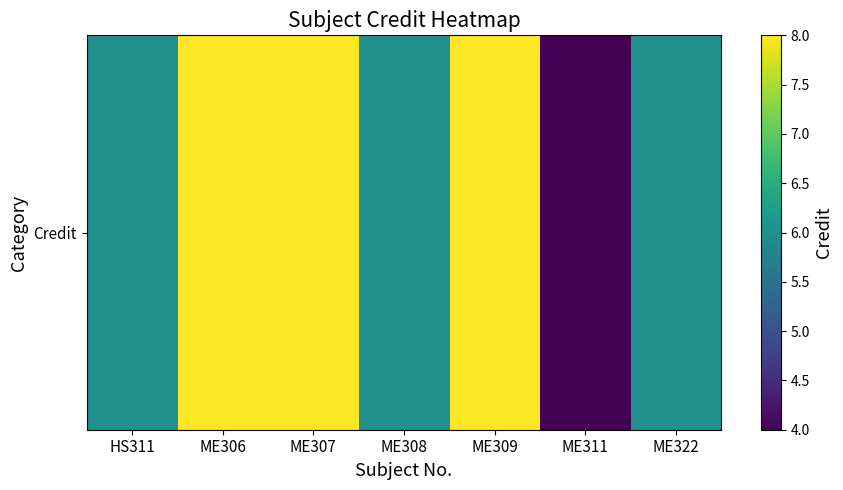

Rank the categories by value from highest to lowest.

ME306, ME307, ME309, HS311, ME308, ME322, ME311